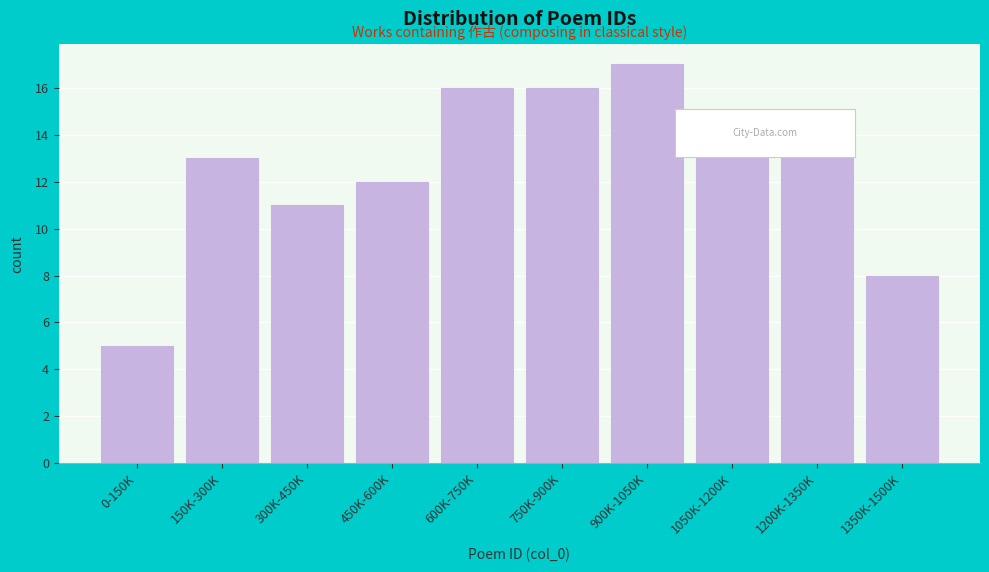

Reading left to right, what are all the values shown in this chart?

5	13	11	12	16	16	17	15	14	8